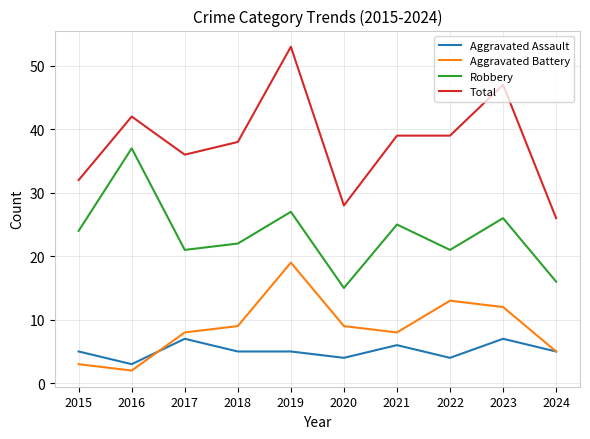

Which series has the largest range (max minus min)?

Total